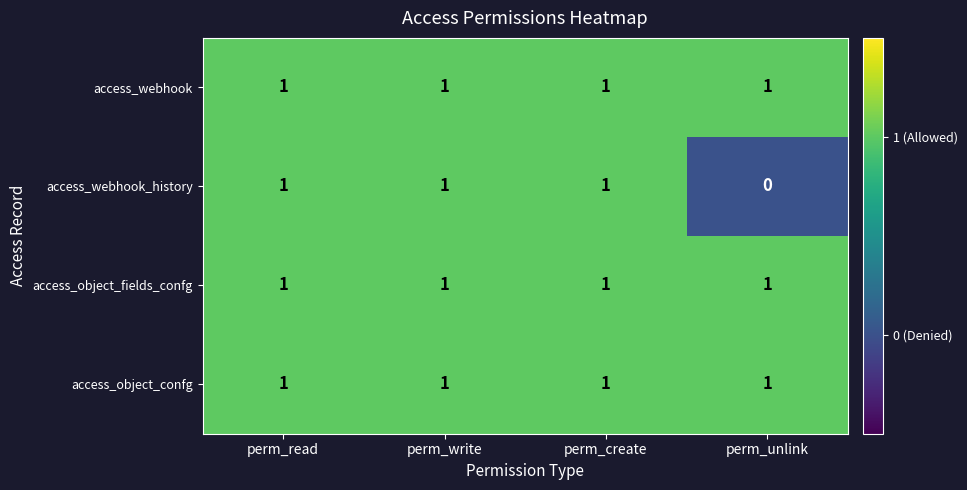

Where is access_webhook_history nearest to the value 0?

perm_unlink